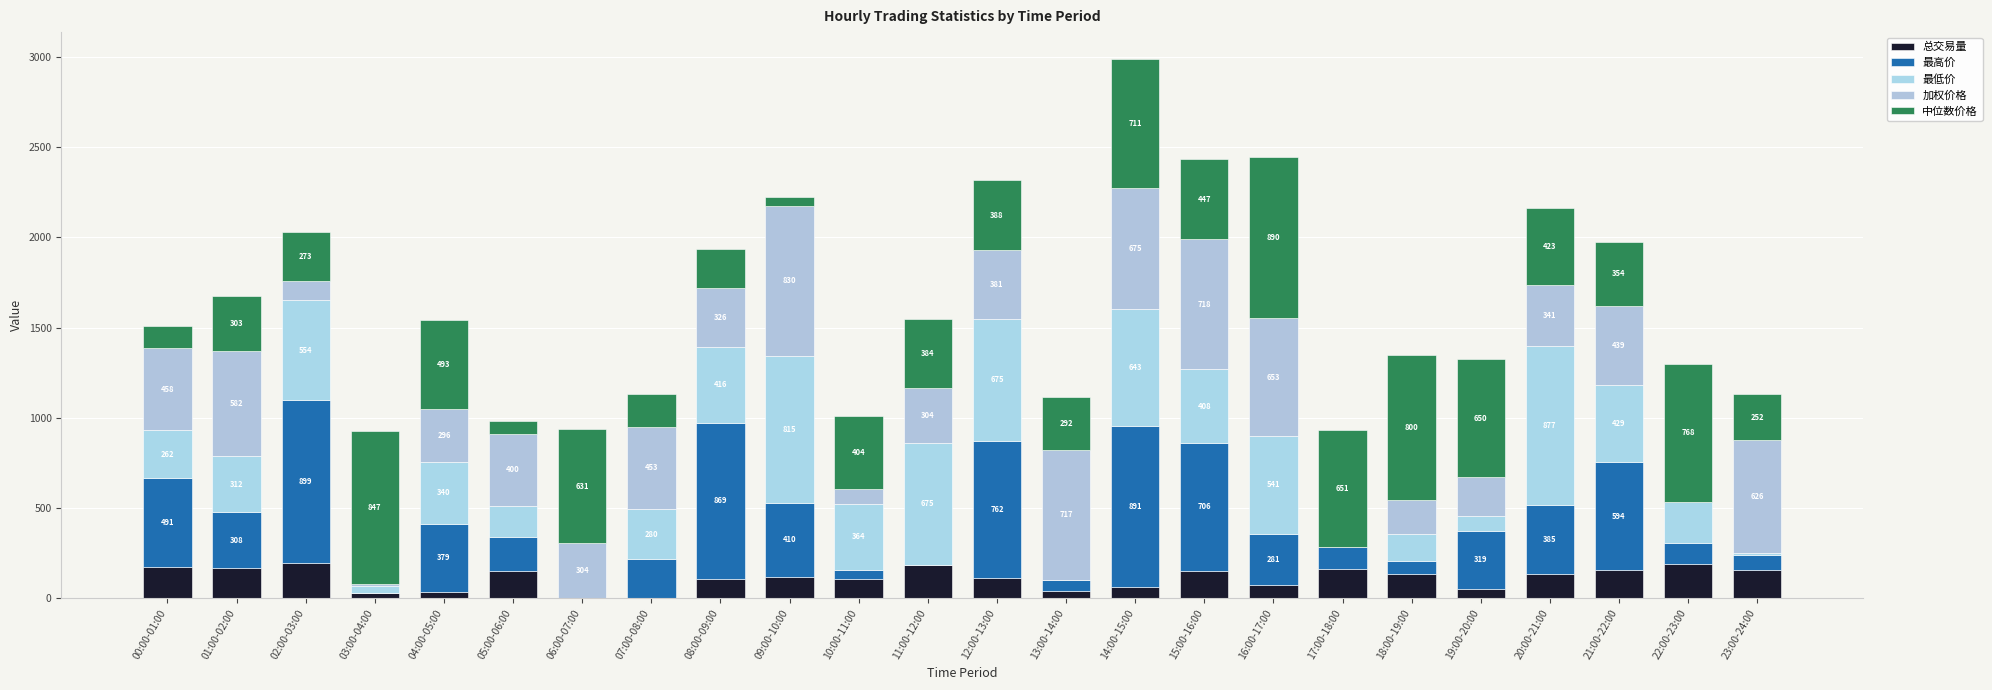

Which has a higher value, 04:00-05:00 or 00:00-01:00?

00:00-01:00